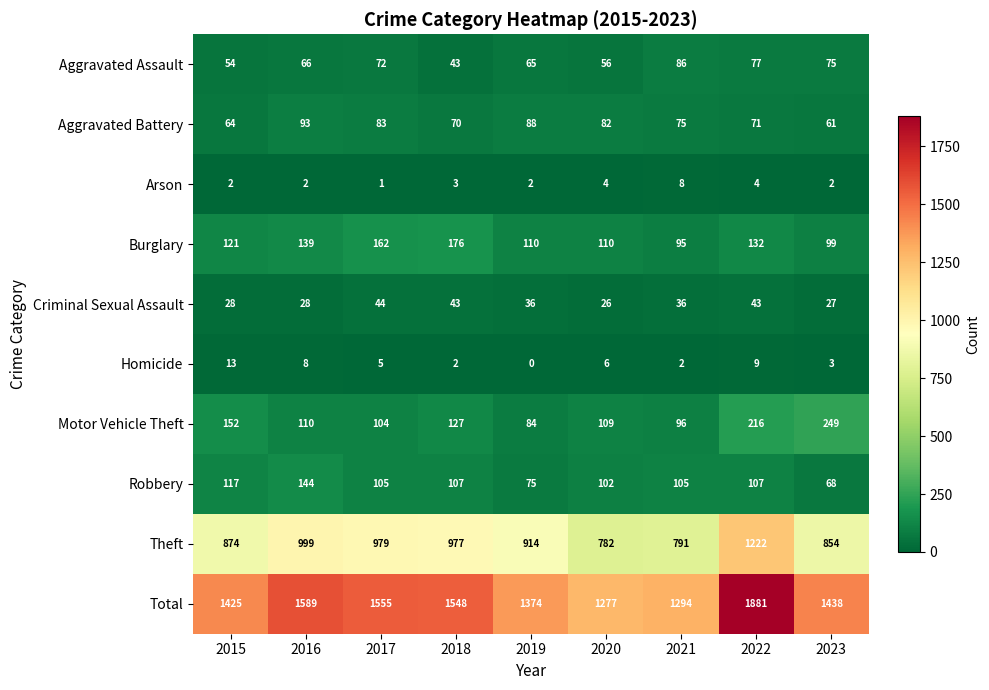

Where is Total nearest to the value 1579?

2016